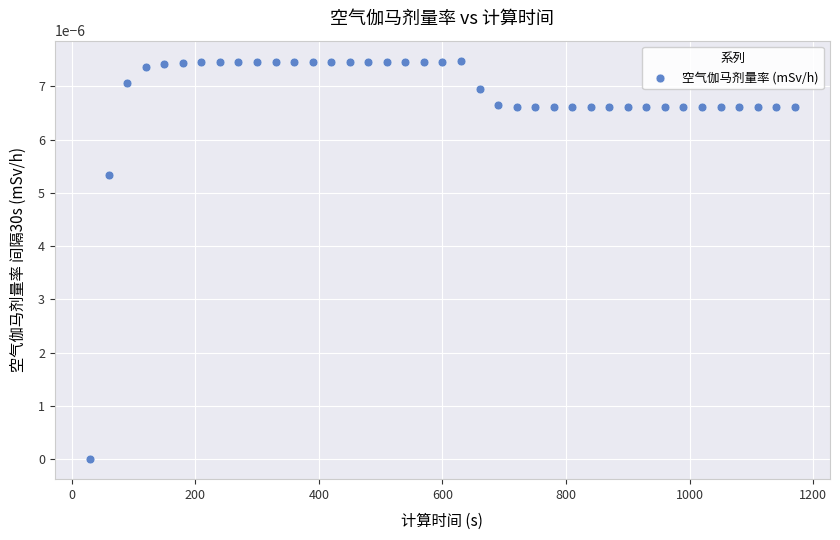

What is the range of X values (max minus min)?

1140.0